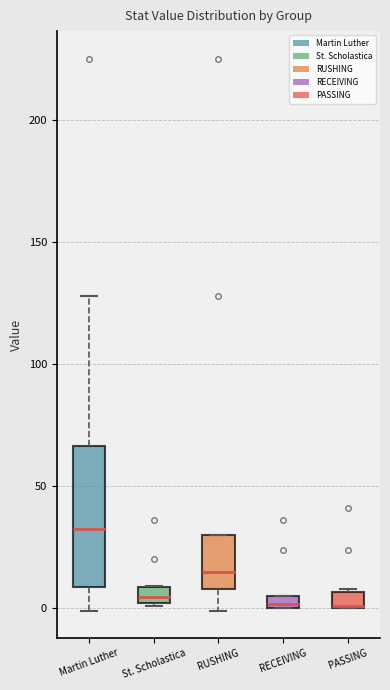

Comparing the boxes themselves (not the whiskers), which one is the tallest?

Martin Luther